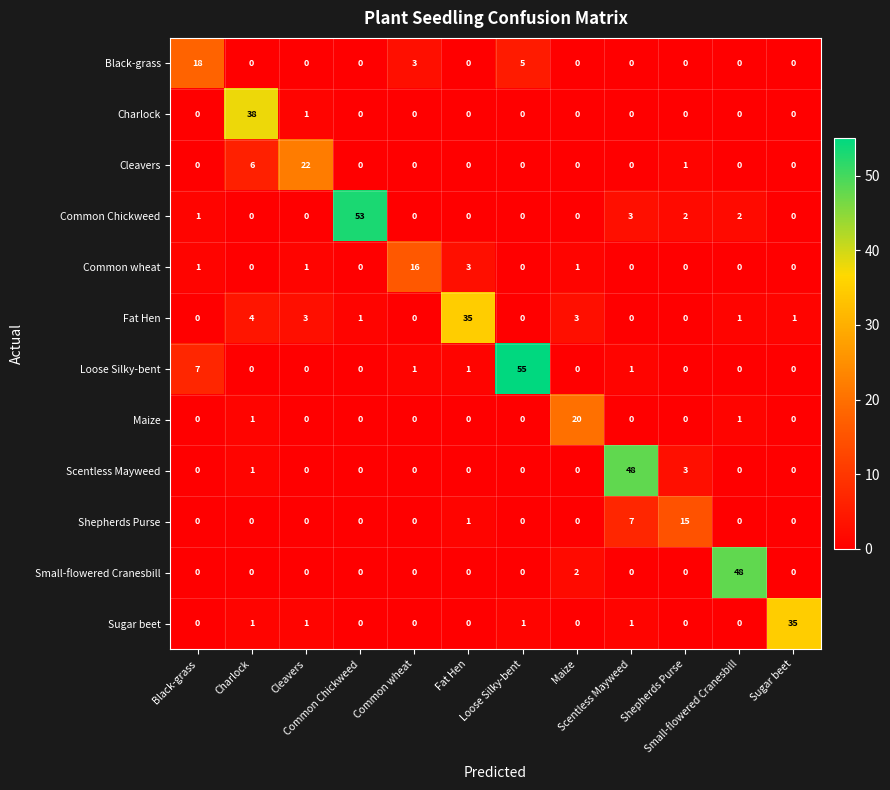

At which category is the sum across all series the highest?

Loose Silky-bent